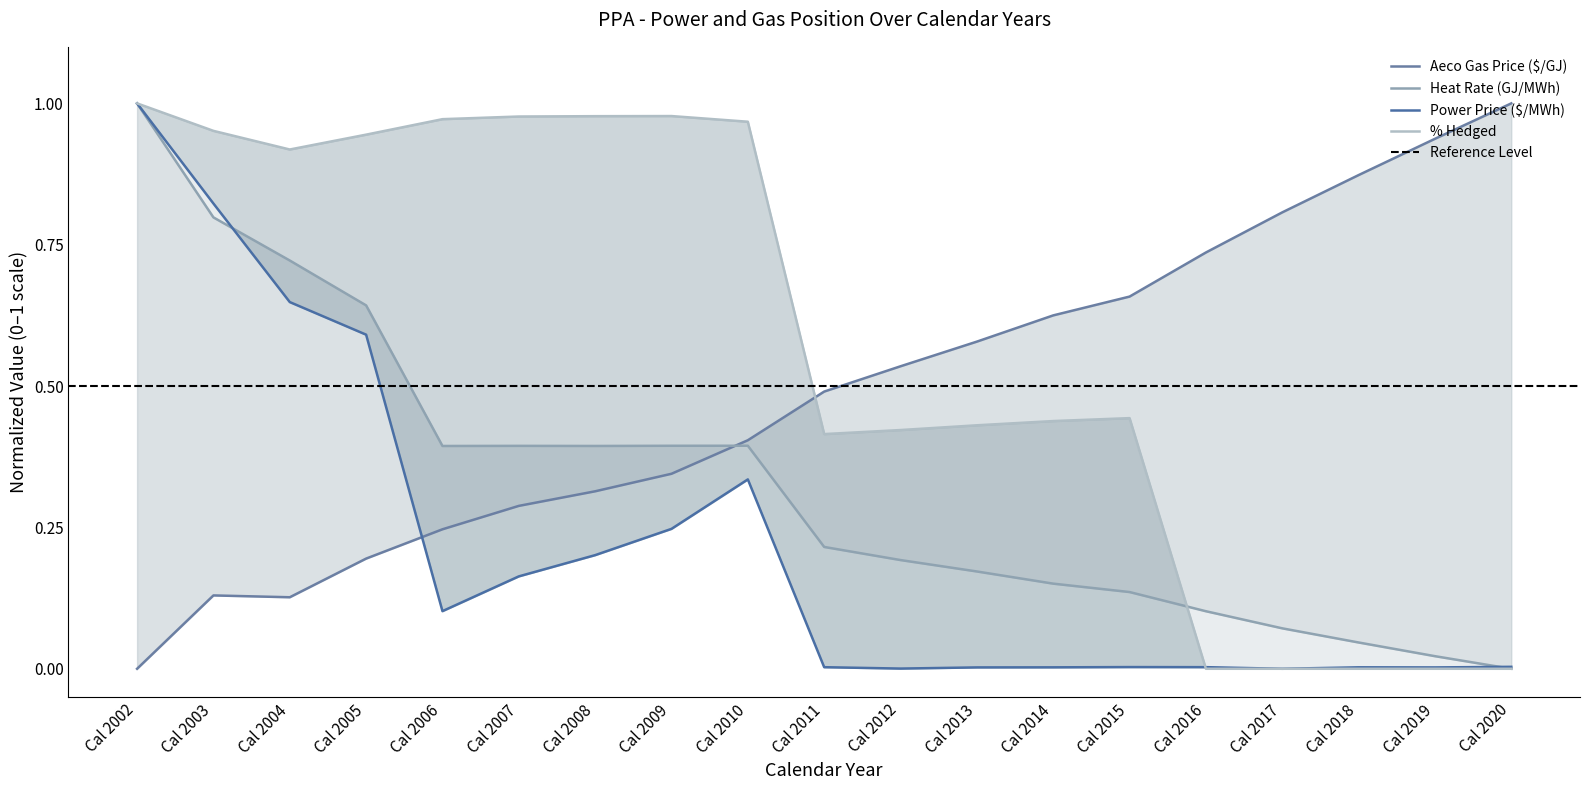

What is the greatest value displayed?

1.0